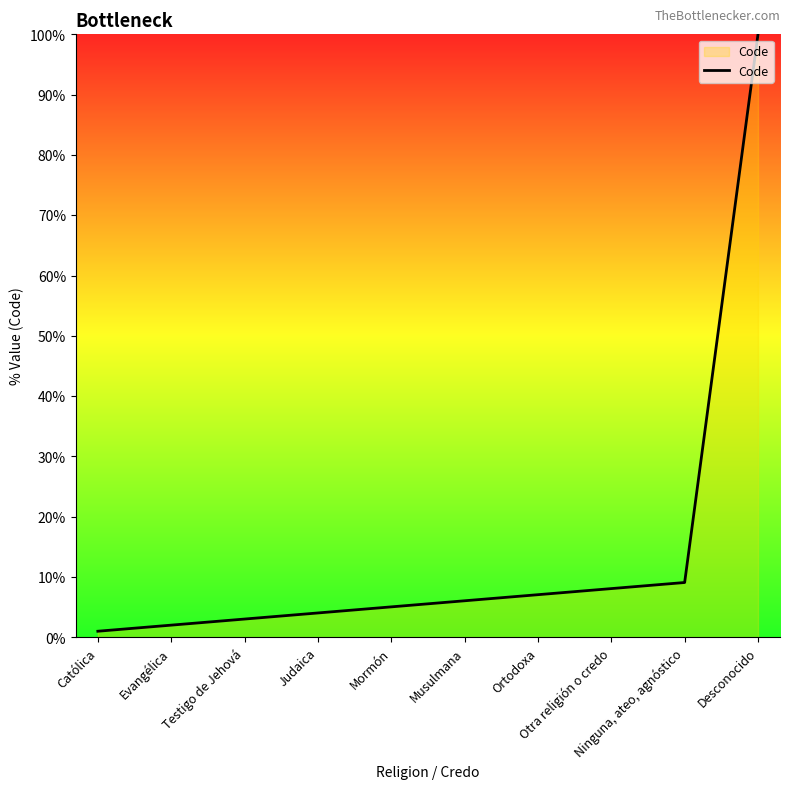

What is the greatest value displayed?

100.0